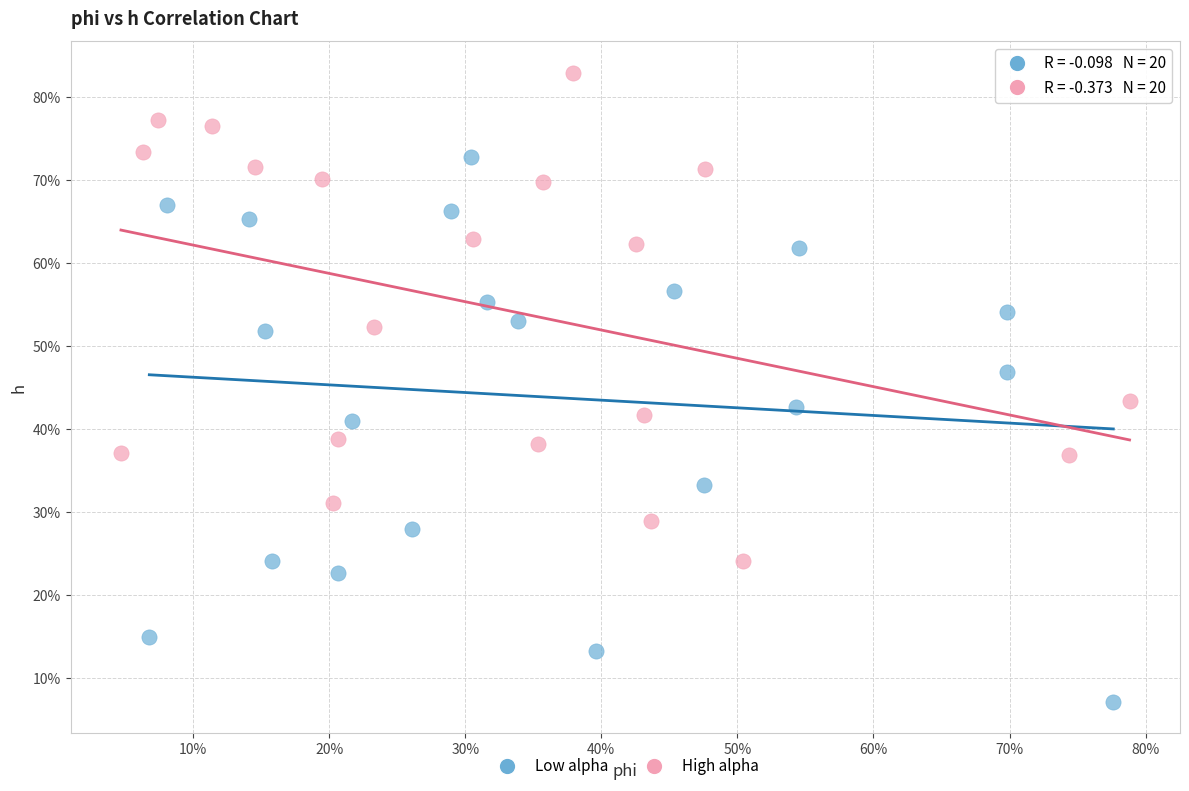

Which series reaches the maximum Y coordinate?

High alpha